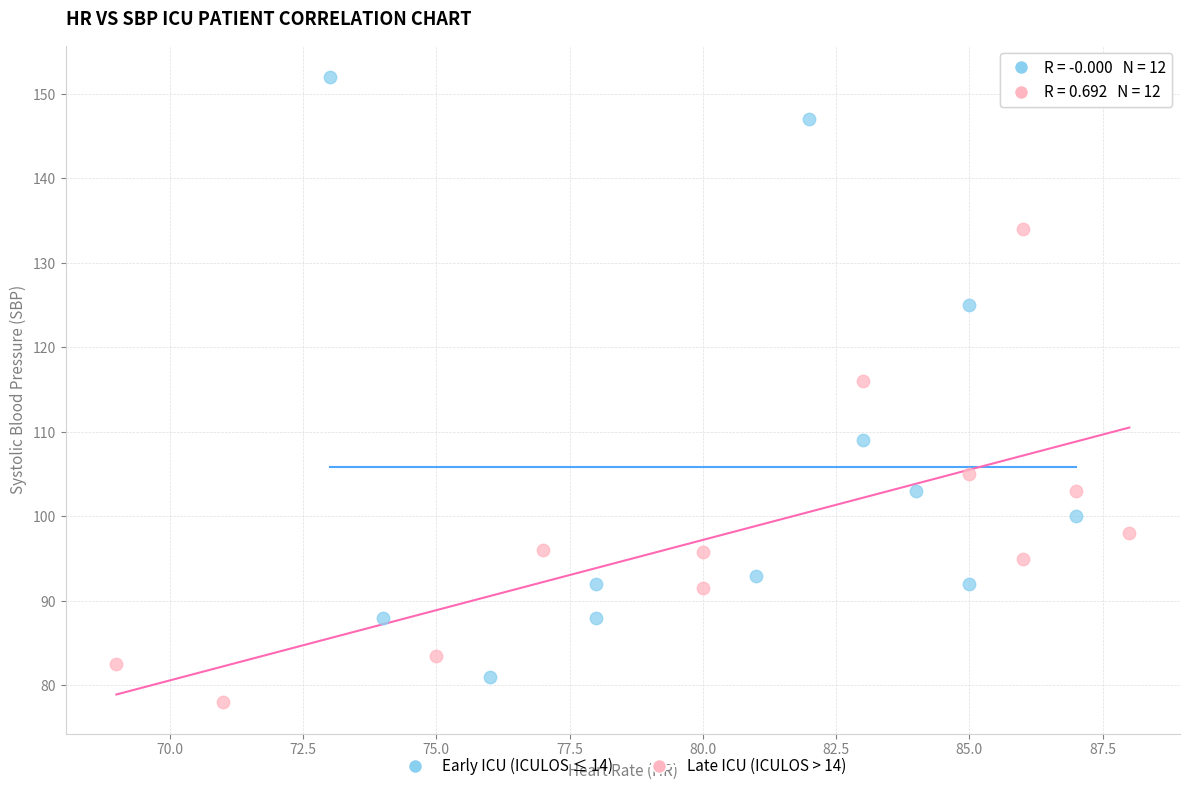

Which series contains the highest Y value?

Early ICU (ICULOS ≤ 14)